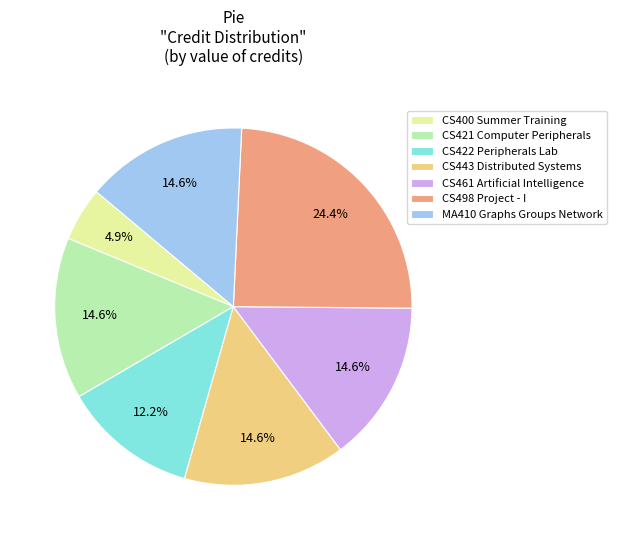

Is there any slice that represents more than half of the pie?

No